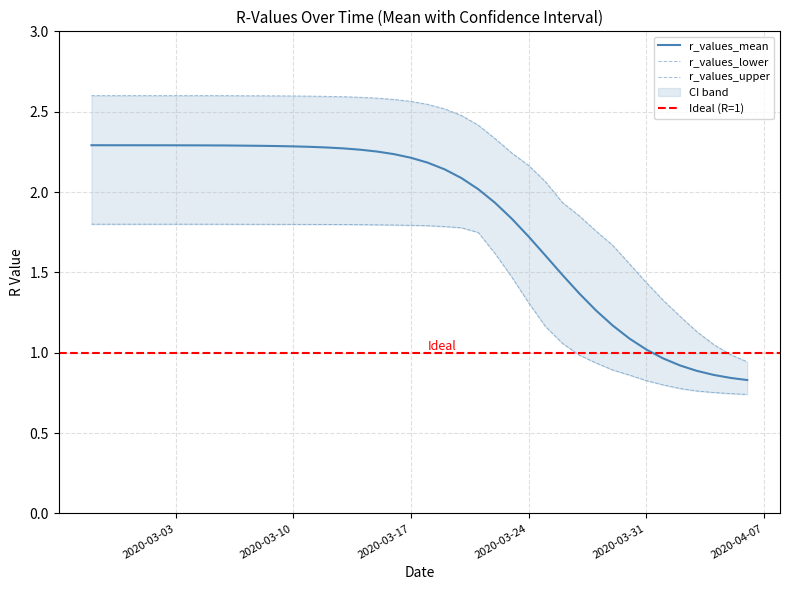

What is the label of the 38th point from the right?

2020-02-29